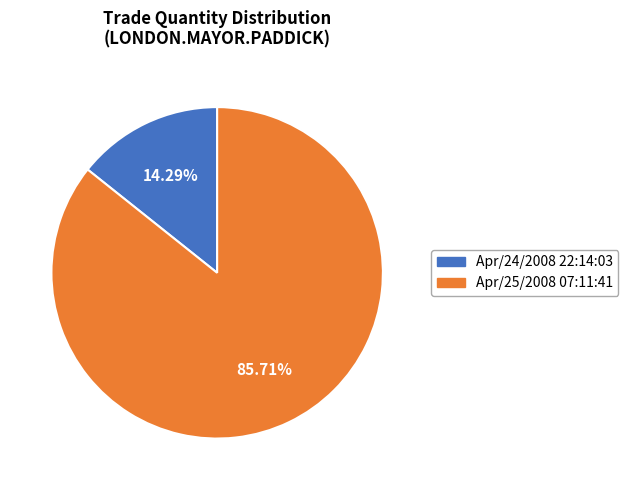

True or false: Apr/25/2008 07:11:41 accounts for 86% of the total.

True